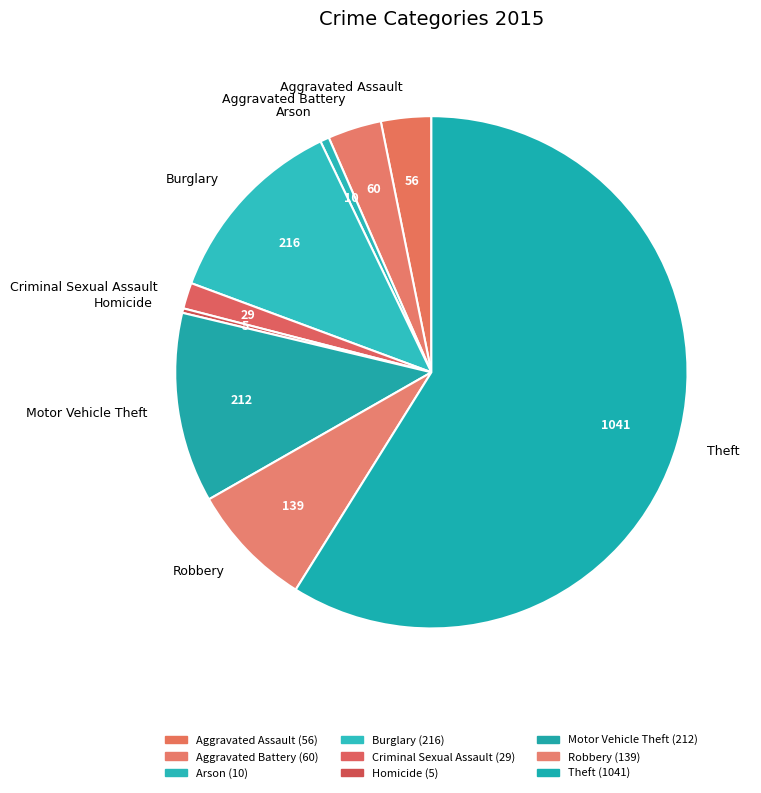

Is there a majority slice in this chart?

Yes